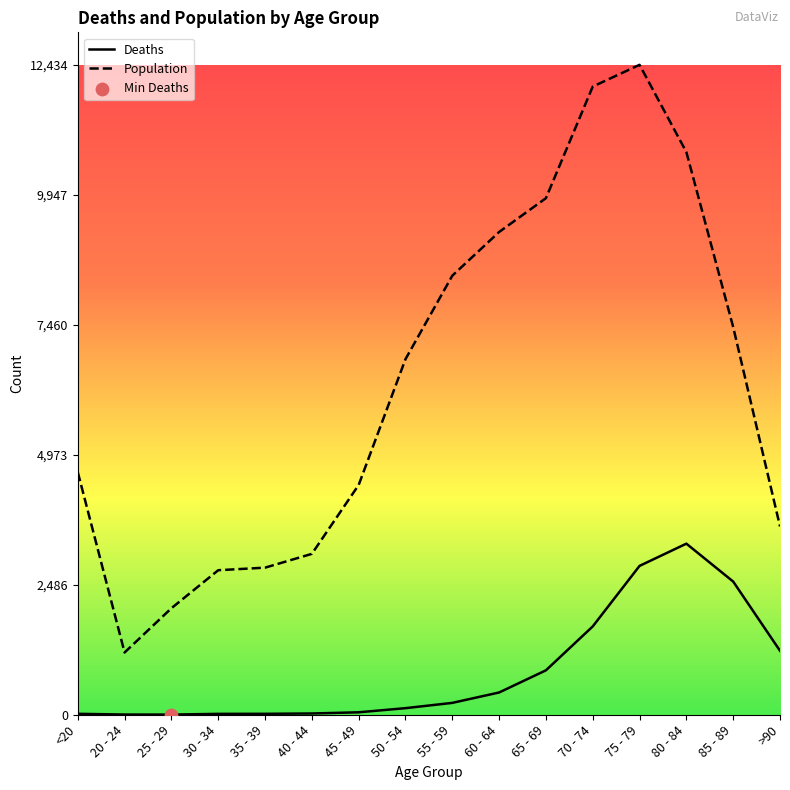

What are all the series names shown in the legend?

Deaths, Population